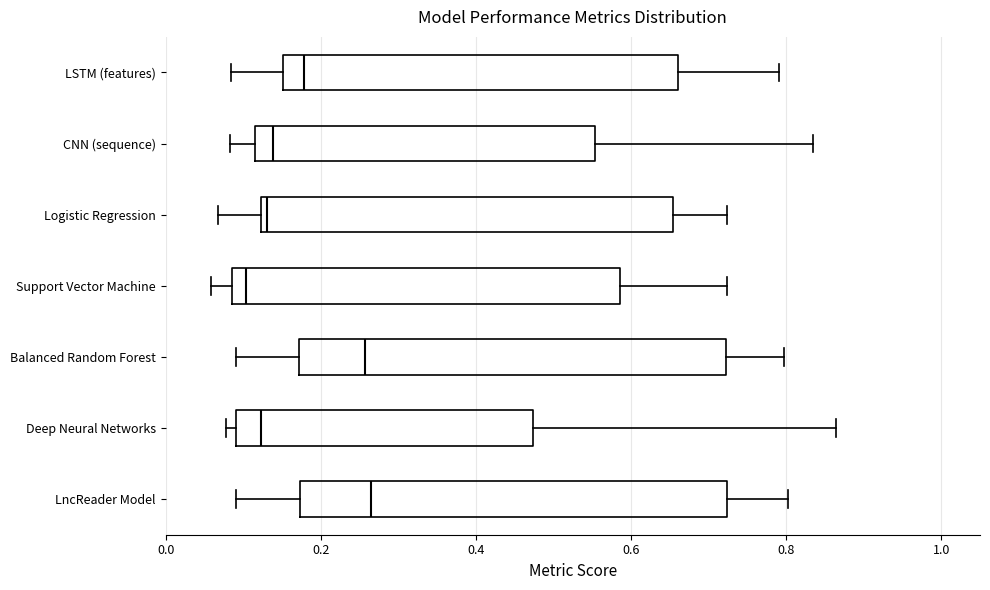

Where does the left whisker of the box for LSTM (features) end on the x-axis? The values are not printed on the chart, so give them approximately, as read against the axis.

0.08